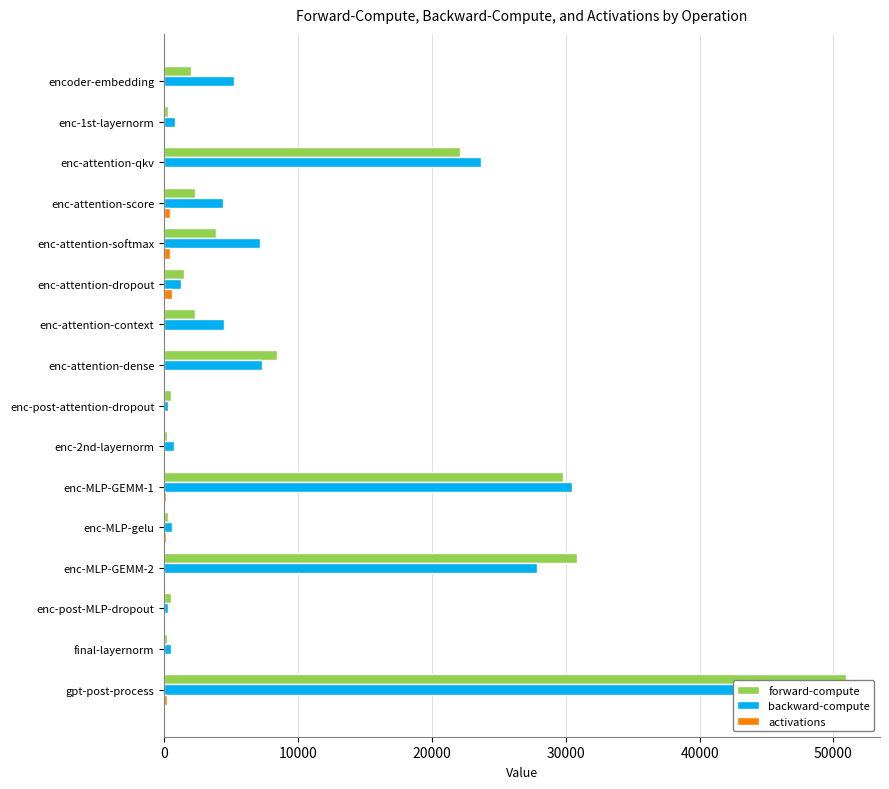

What is the total value across all series at gpt-post-process?

100597.2